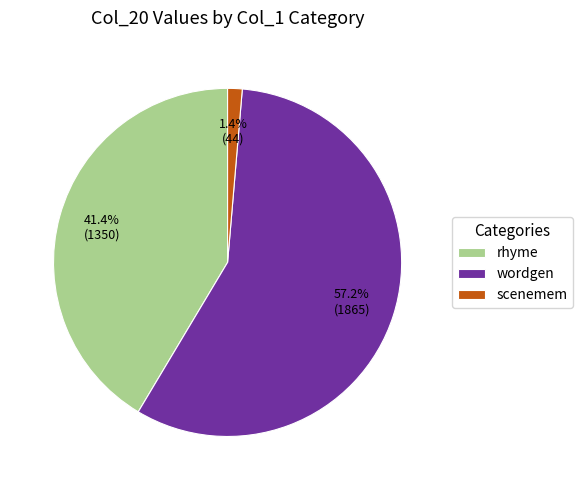

Is there any slice that represents more than half of the pie?

Yes